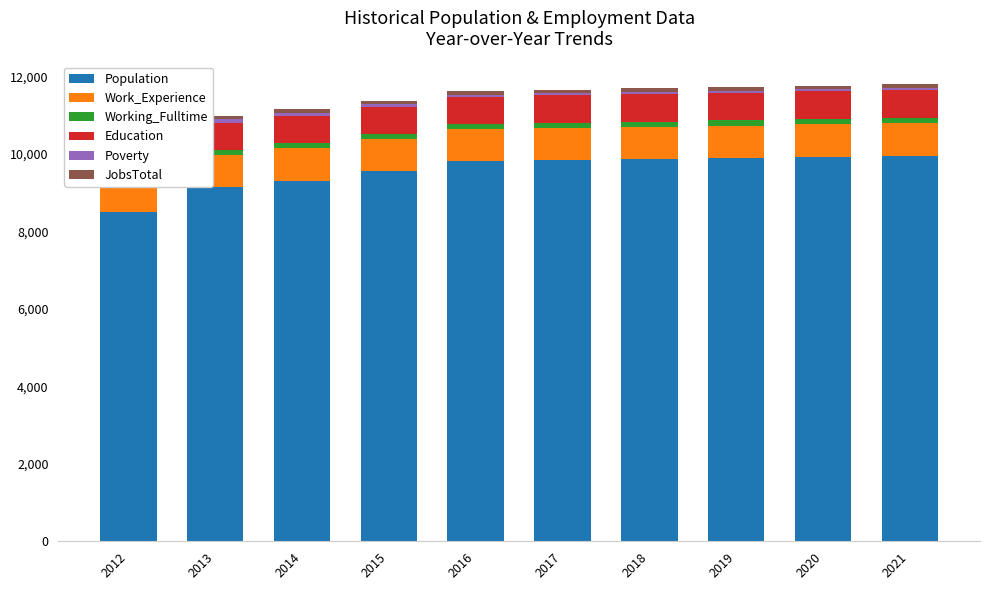

List the series in order of their peak value, lowest first.

Poverty, JobsTotal, Working_Fulltime, Education, Work_Experience, Population